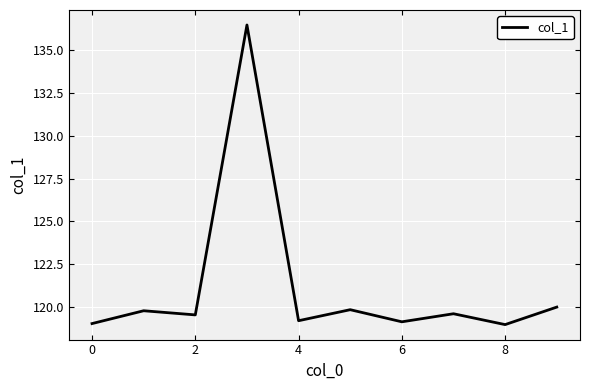

What is the greatest value displayed?

136.5